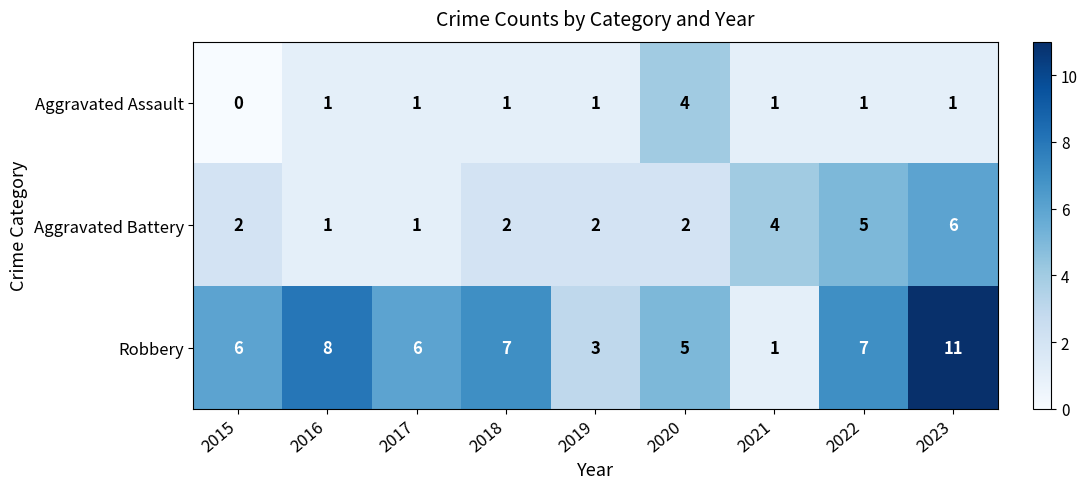

Between 2020 and 2021, which series saw the biggest shift?

Robbery